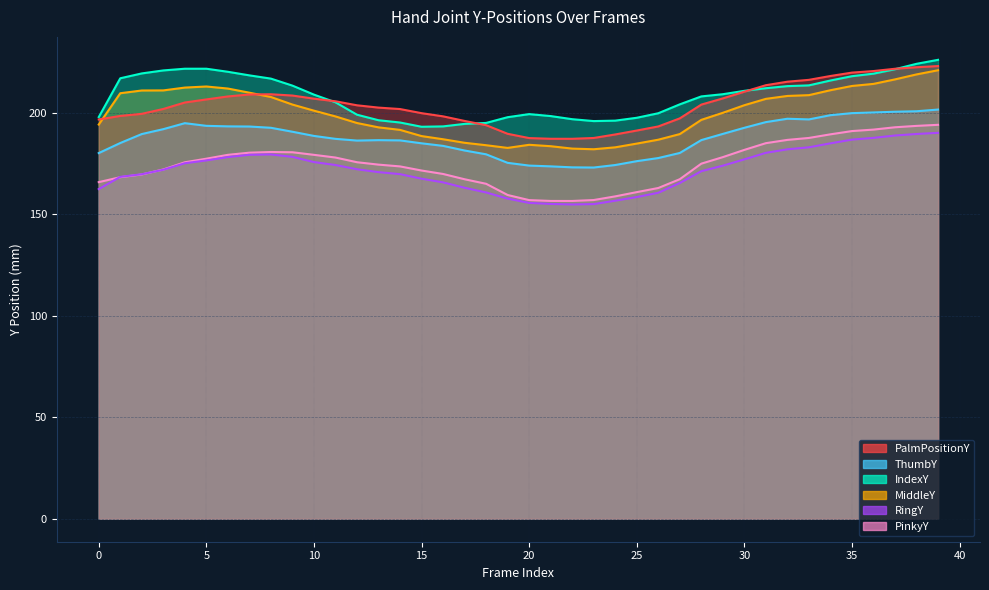

What is the label of the 11th point from the right?

29